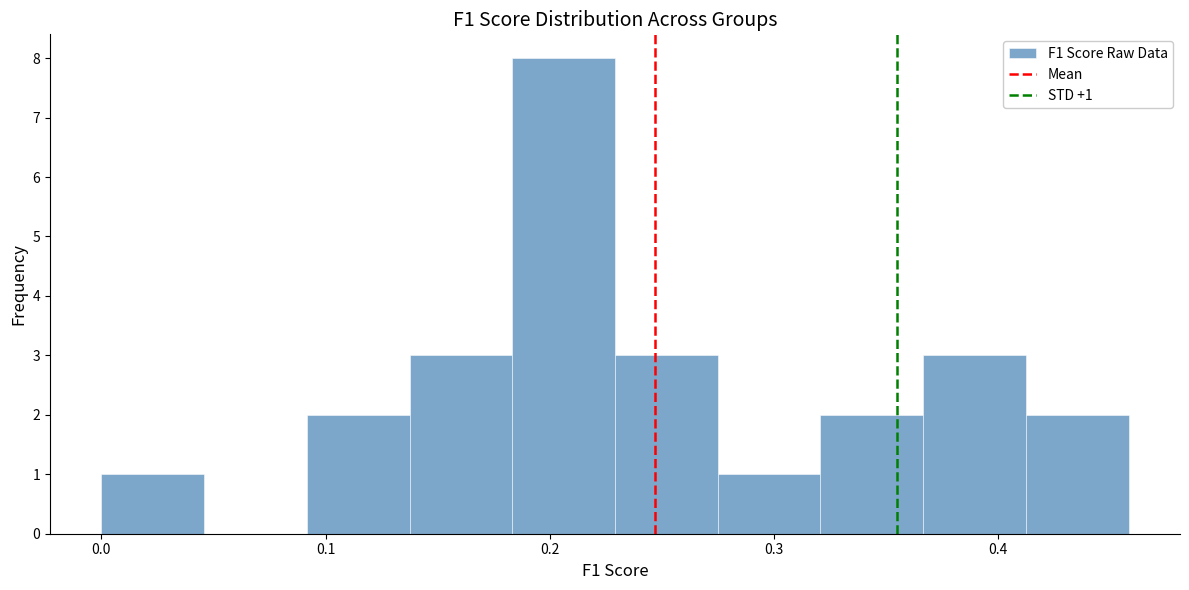

Which range on the x-axis has the tallest bar?

0.18 to 0.23